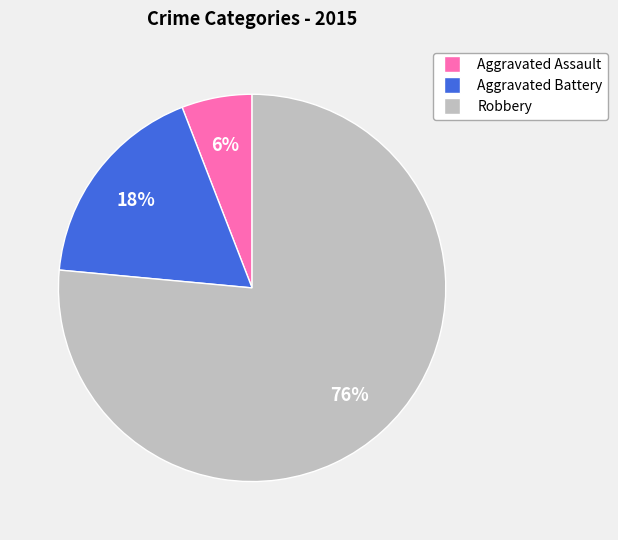

How many slices are in this pie chart?

3